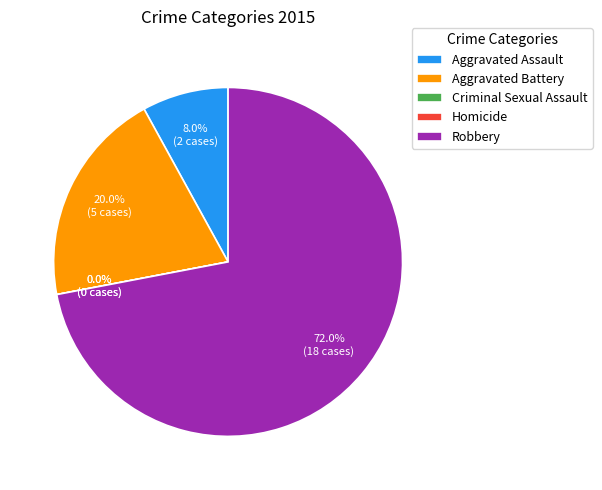

To the nearest percent, what is the average slice percentage?

20%